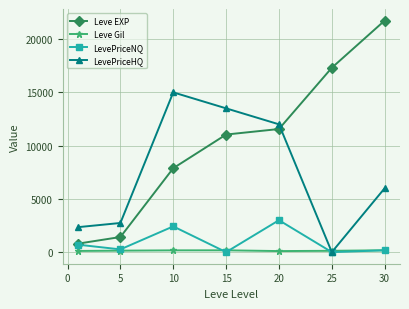

Which series ends up on top after the final intersection of Leve EXP and LevePriceHQ?

Leve EXP